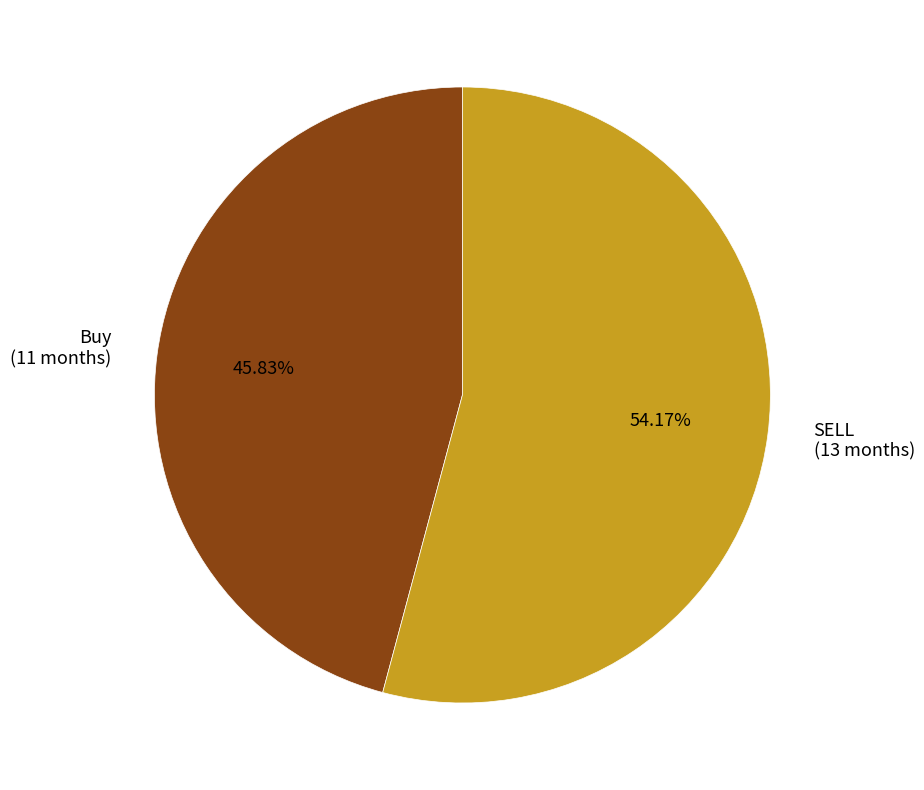

Count the number of slices in the pie.

2